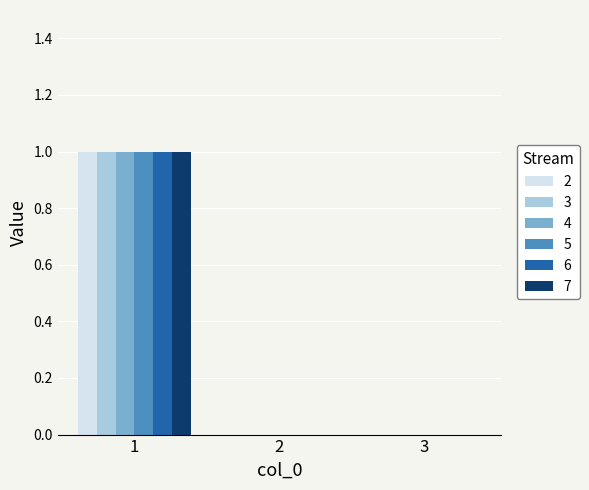

The 4 series shows 0 at 2. True or false?

True